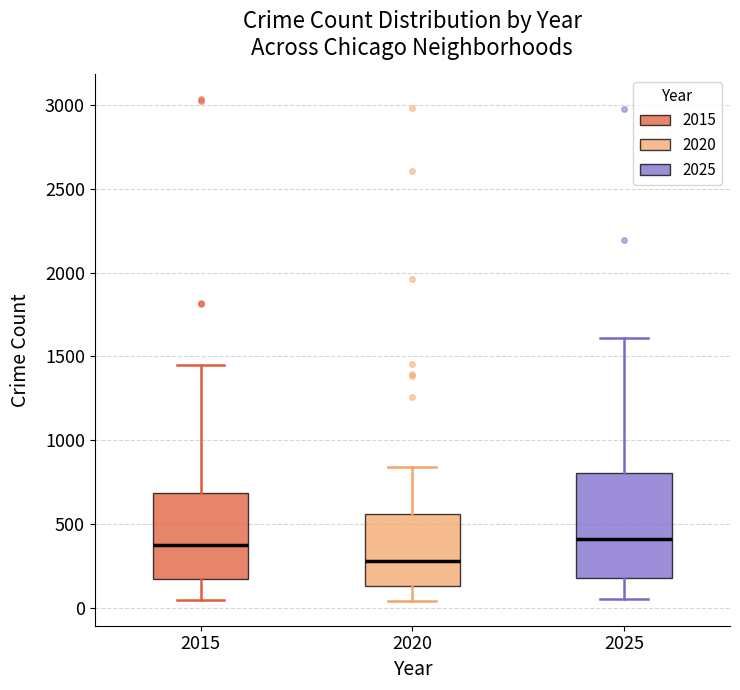

Comparing the boxes themselves (not the whiskers), which one is the tallest?

2025